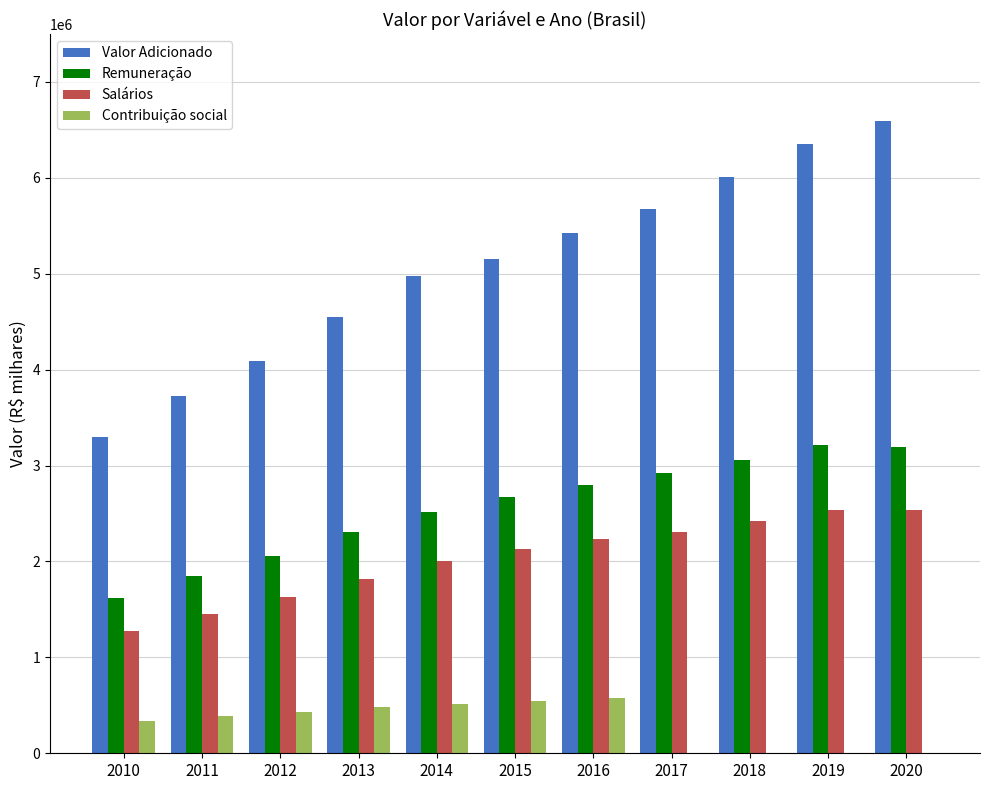

What is the maximum value for Contribuição social?

573144.0